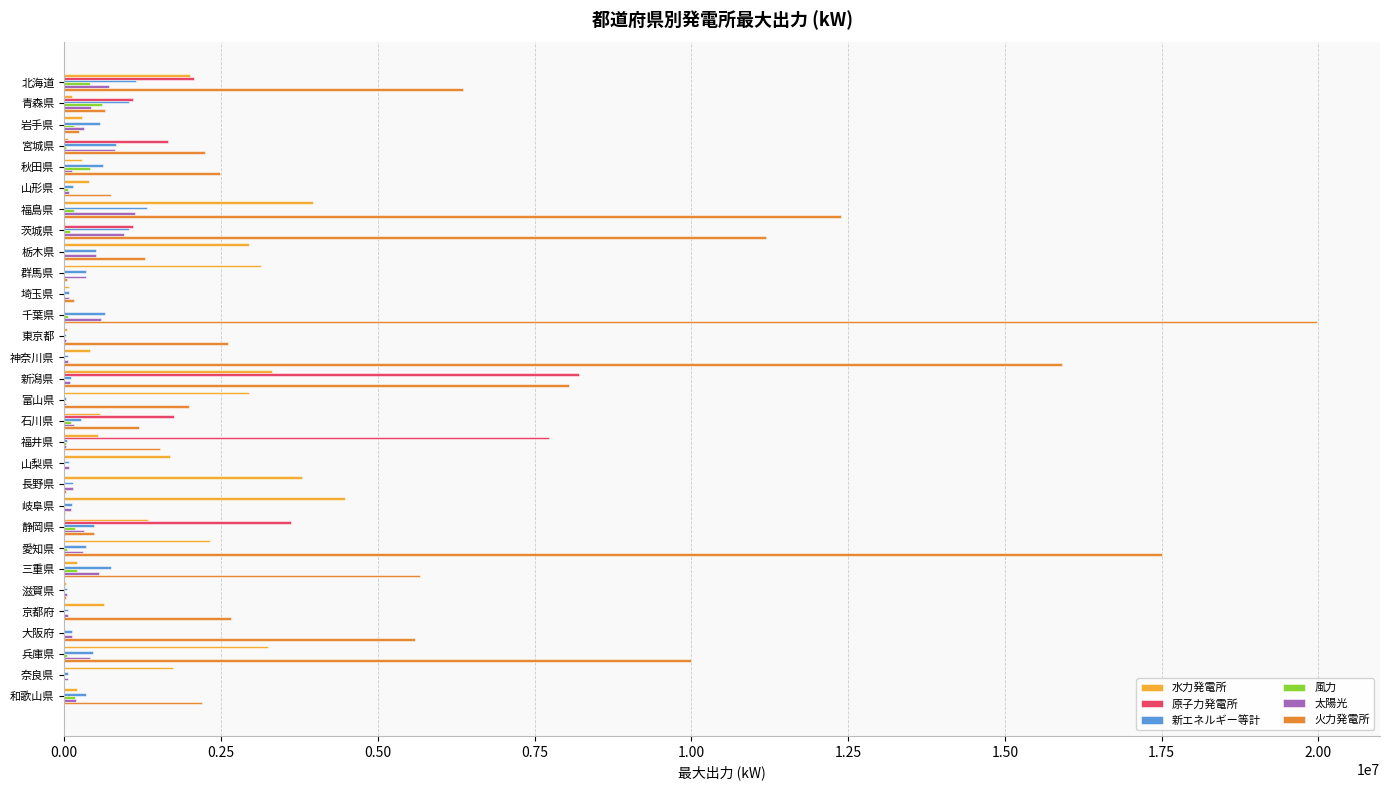

Between 静岡県 and 兵庫県, which series saw the biggest shift?

火力発電所